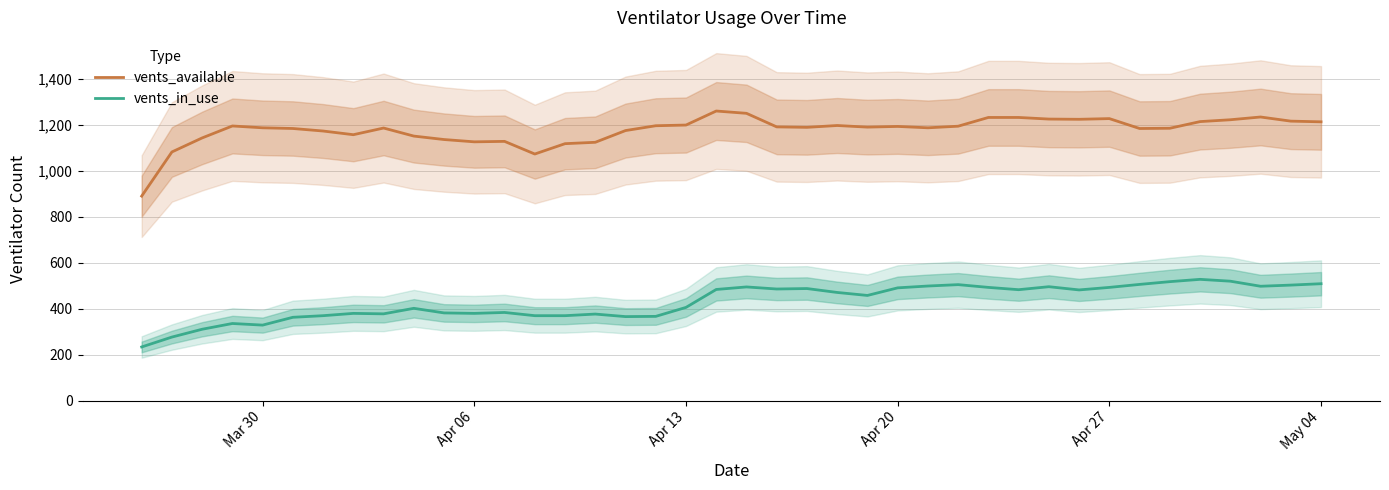

Which series has the widest spread of values?

vents_available